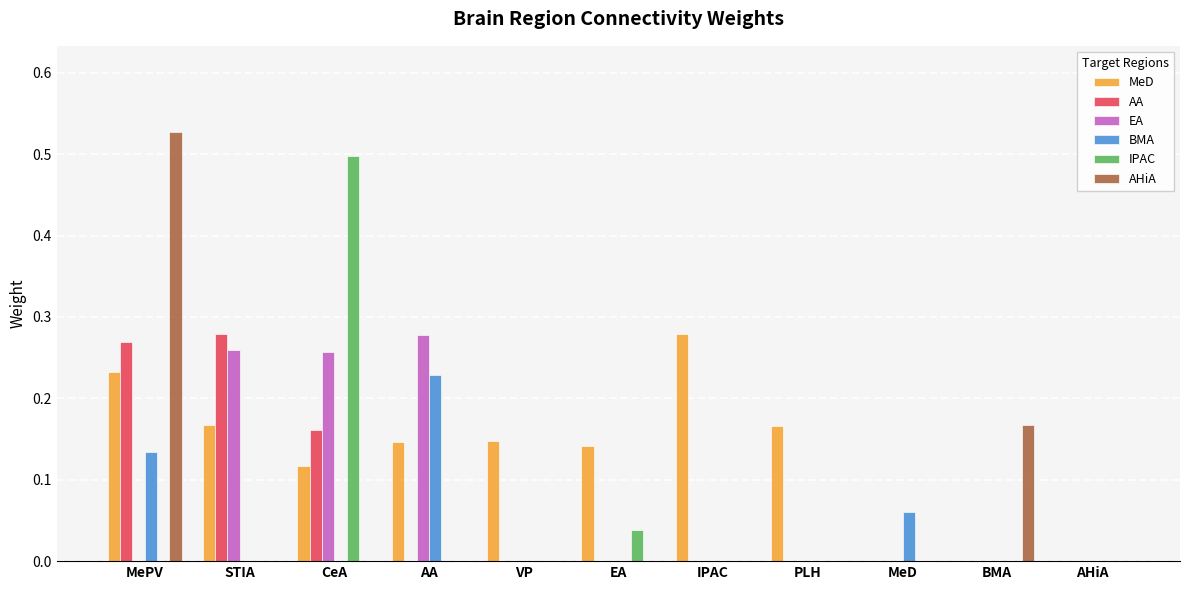

At which category does the chart reach its peak across all series?

MePV